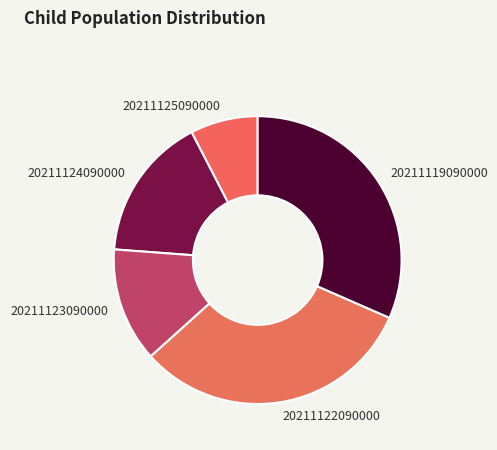

Combined, do 20211123090000 and 20211119090000 account for over 50%?

No